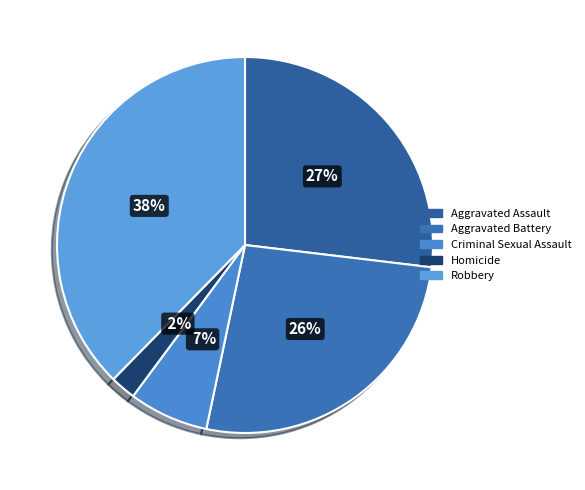

True or false: Homicide accounts for 2% of the total.

True